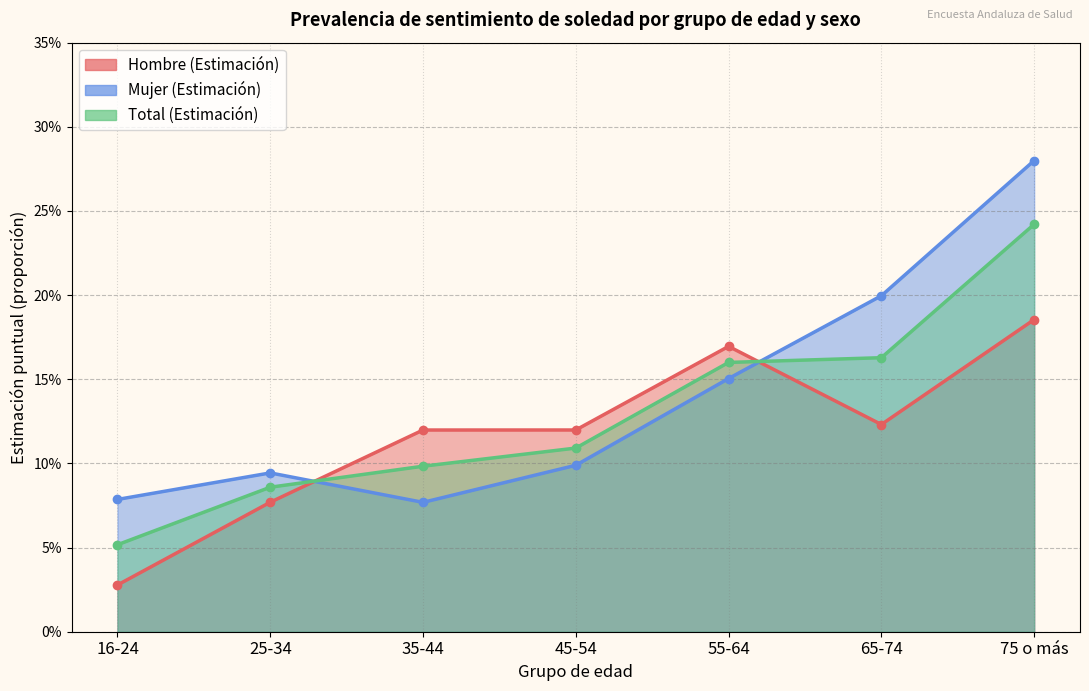

Which series ends up on top after the final intersection of Mujer (Estimación) and Hombre (Estimación)?

Mujer (Estimación)